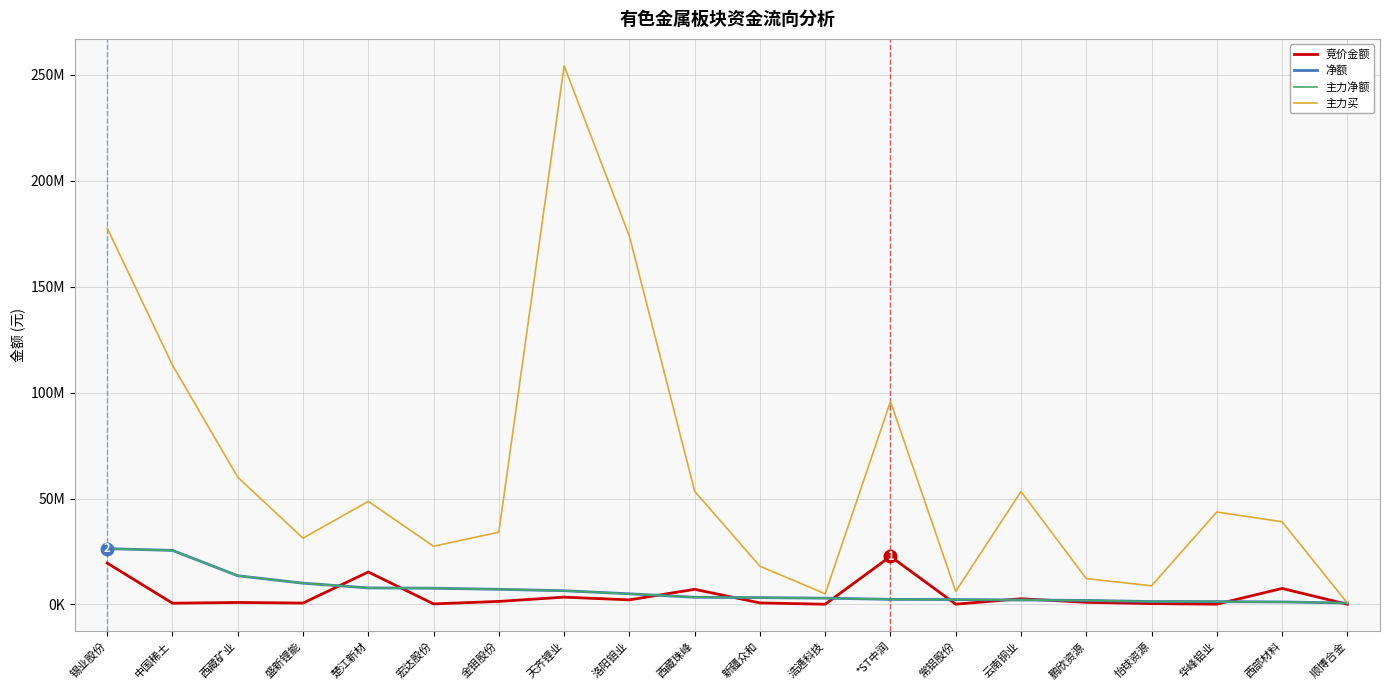

At which label does 净额 reach its peak?

锡业股份